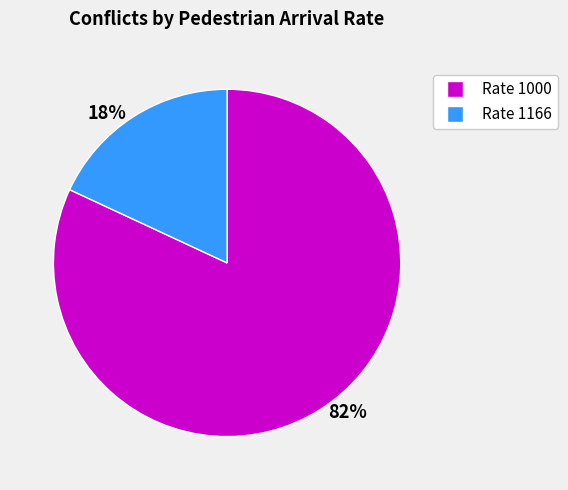

Is the sum of 18% and 82% greater than half?

Yes